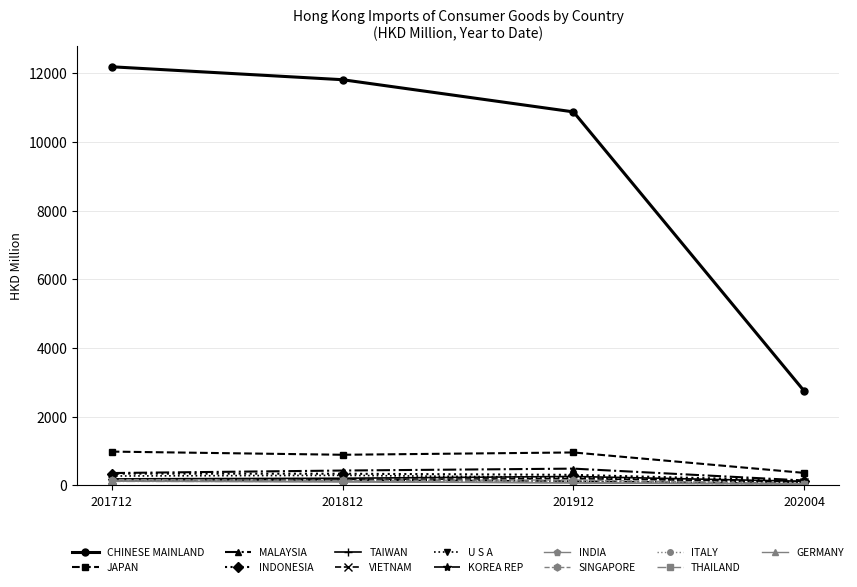

Which series has the largest range (max minus min)?

CHINESE MAINLAND